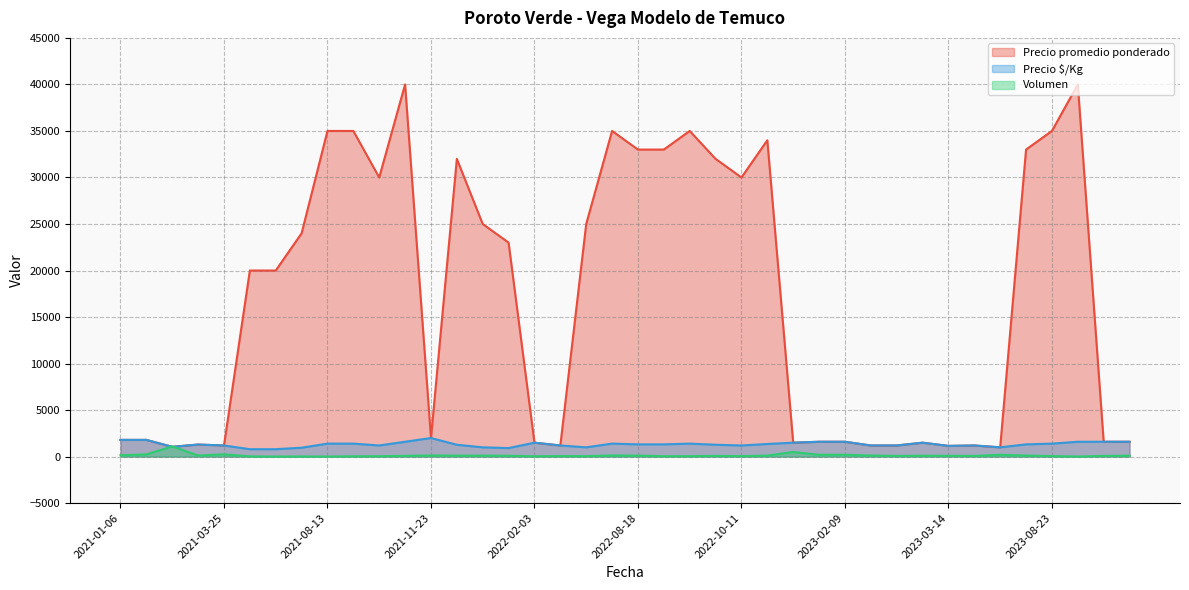

Is the value of Precio promedio ponderado at 2021-06-24 greater than the value of Precio $/Kg at 2021-12-10?

Yes